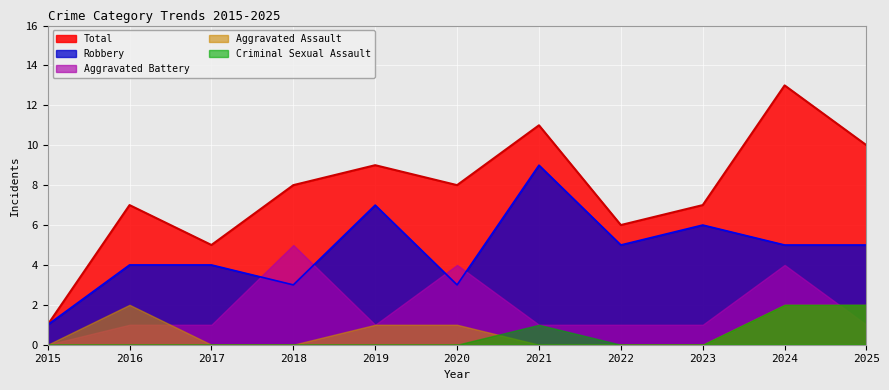

What is the sum of the Total values at 2020 and 2023?

15